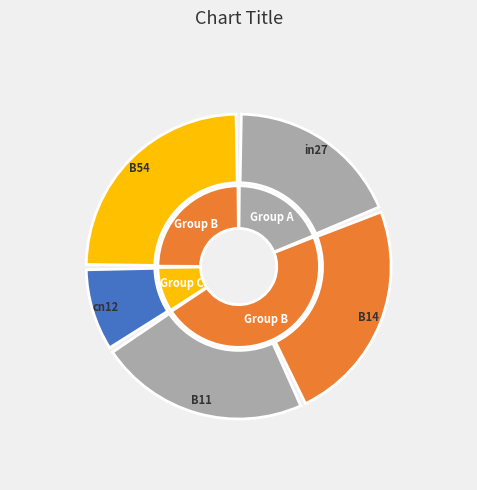

Which has a higher value, B11 or in27?

B11